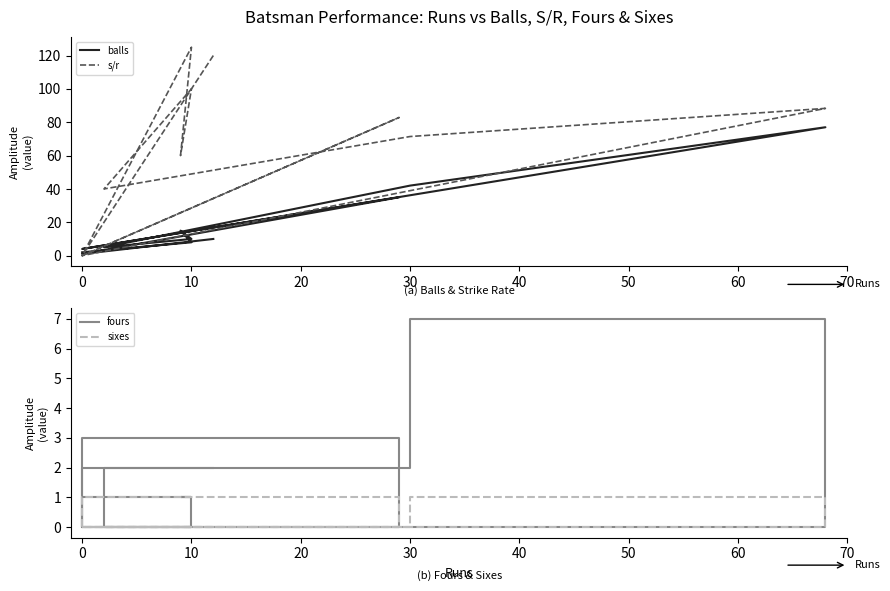

At which category does sixes reach its first local valley?

20